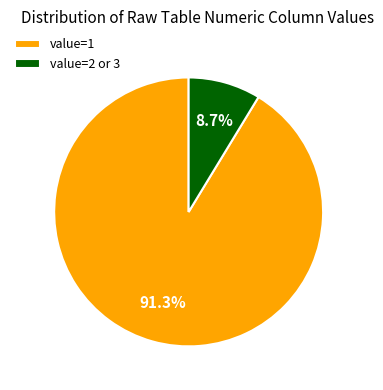

Which slice is the smallest?

value=2 or 3